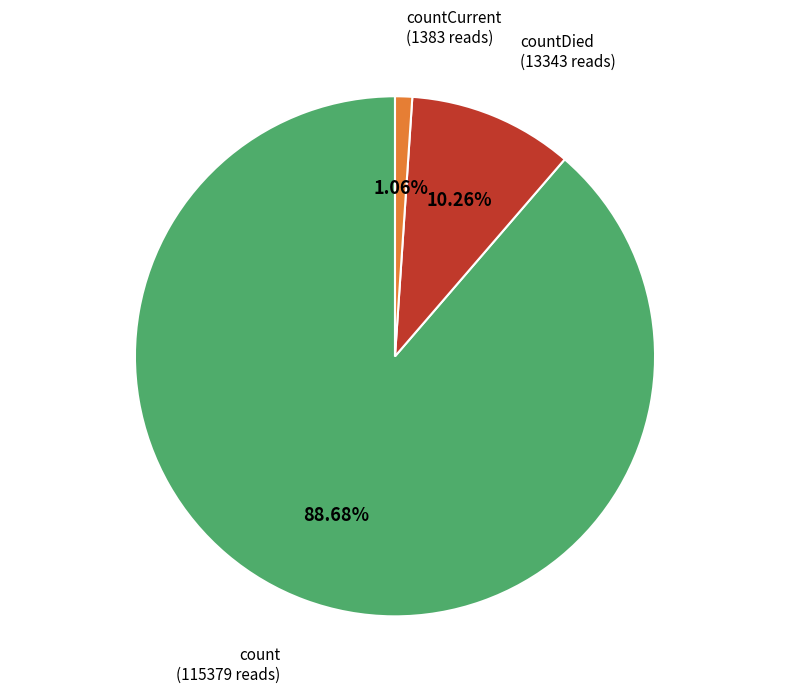

What percentage is NOT represented by countDied?

89.7%